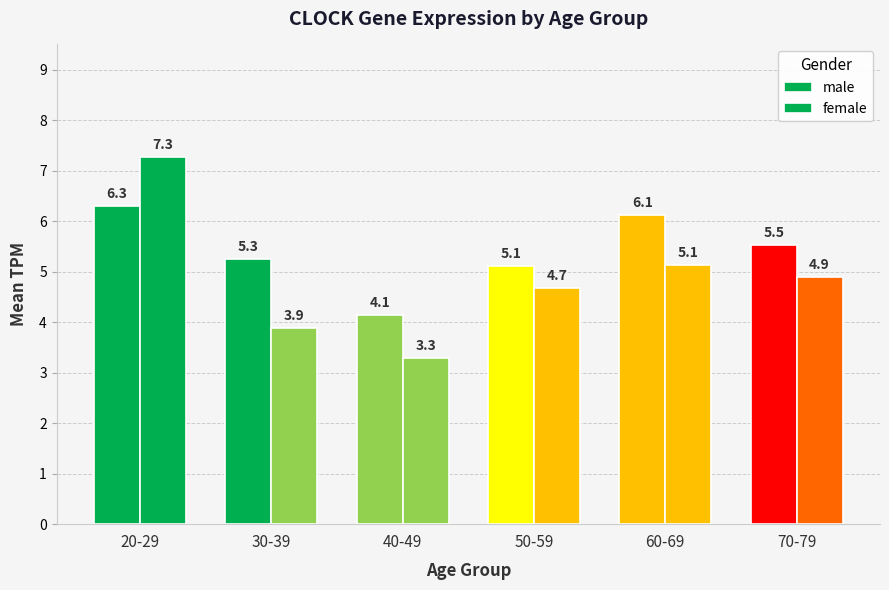

What is the maximum value for female?

7.3